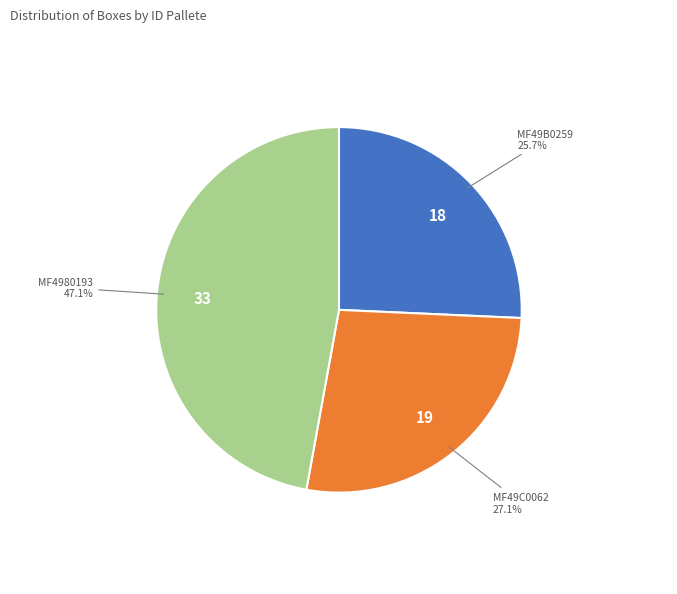

Is there any slice that represents more than half of the pie?

No